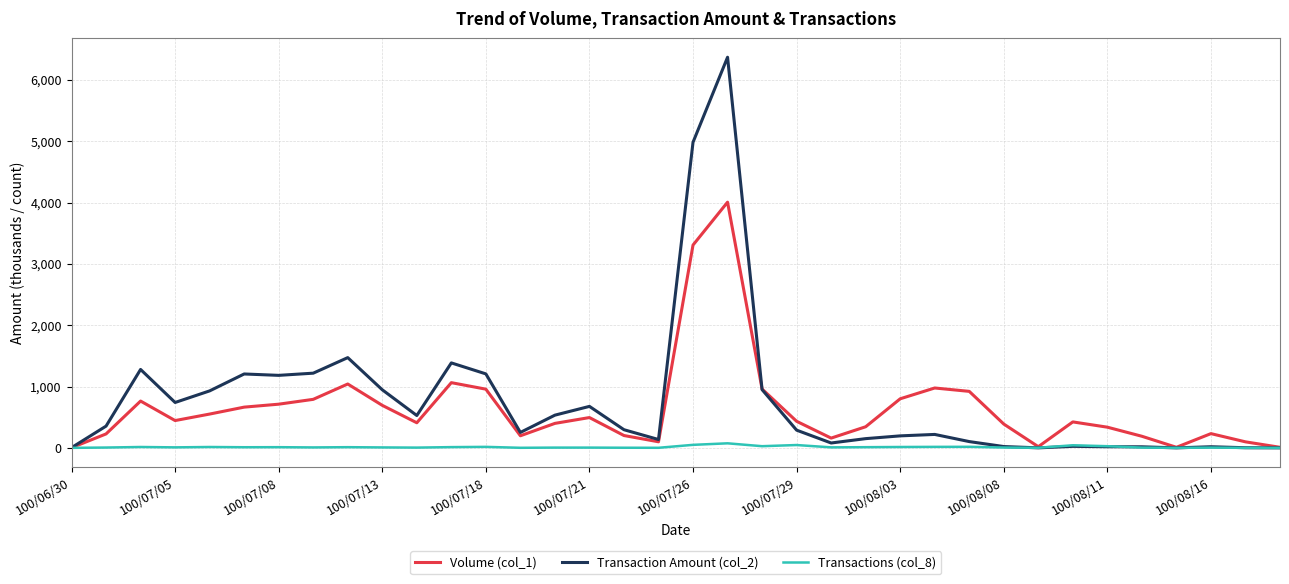

True or false: Volume (col_1) and Transaction Amount (col_2) intersect in this chart.

True